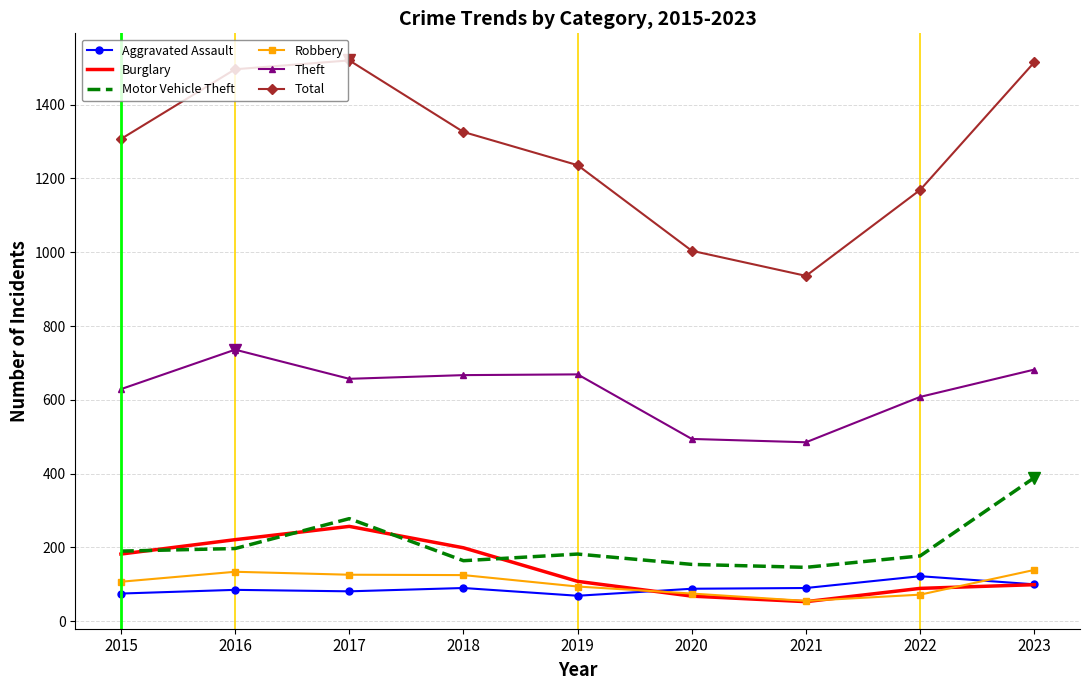

The Motor Vehicle Theft series shows 190 at 2015. True or false?

True